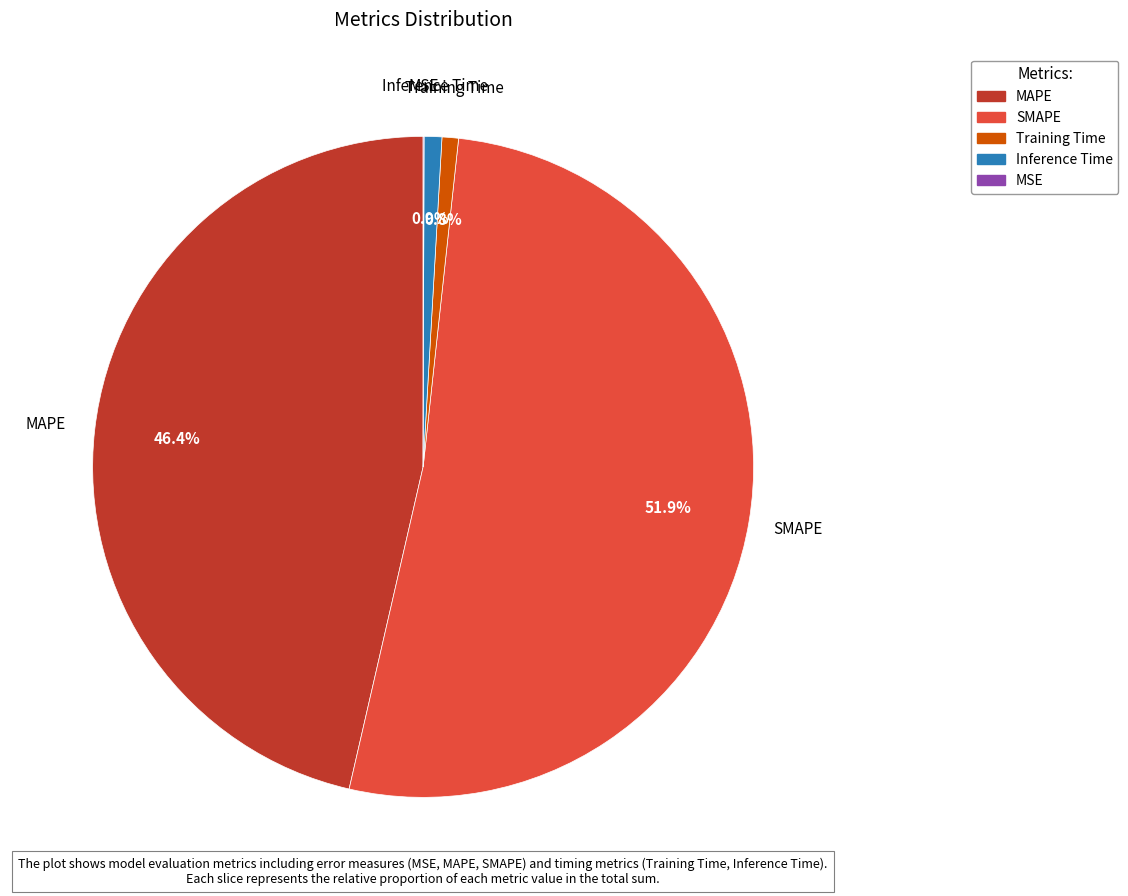

What percentage do Inference Time and MAPE together represent?

47.3%